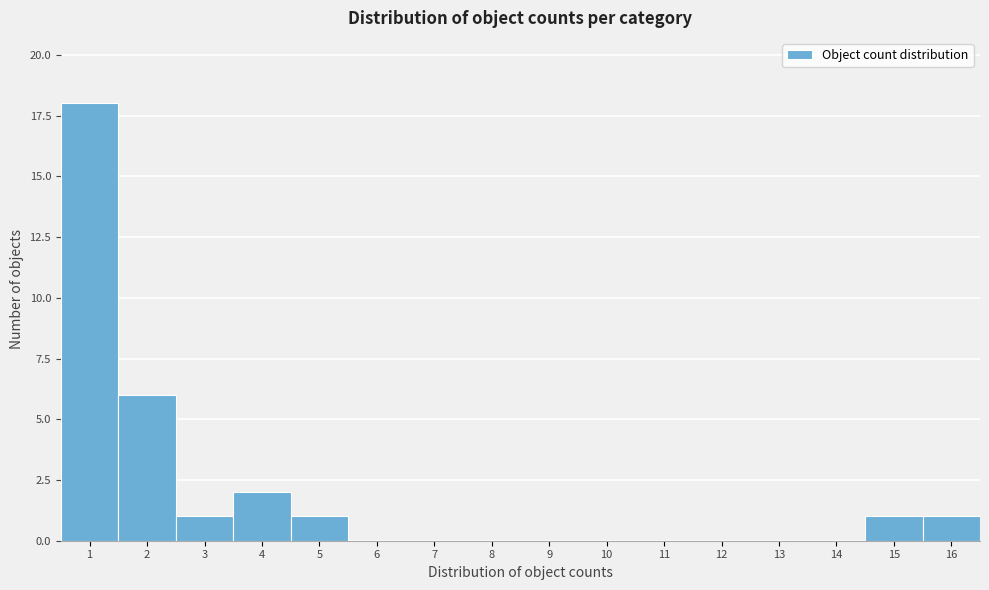

How tall is the bar that spans 0.5 to 1.5 on the x-axis? The values are not printed on the chart, so give them approximately, as read against the axis.

18